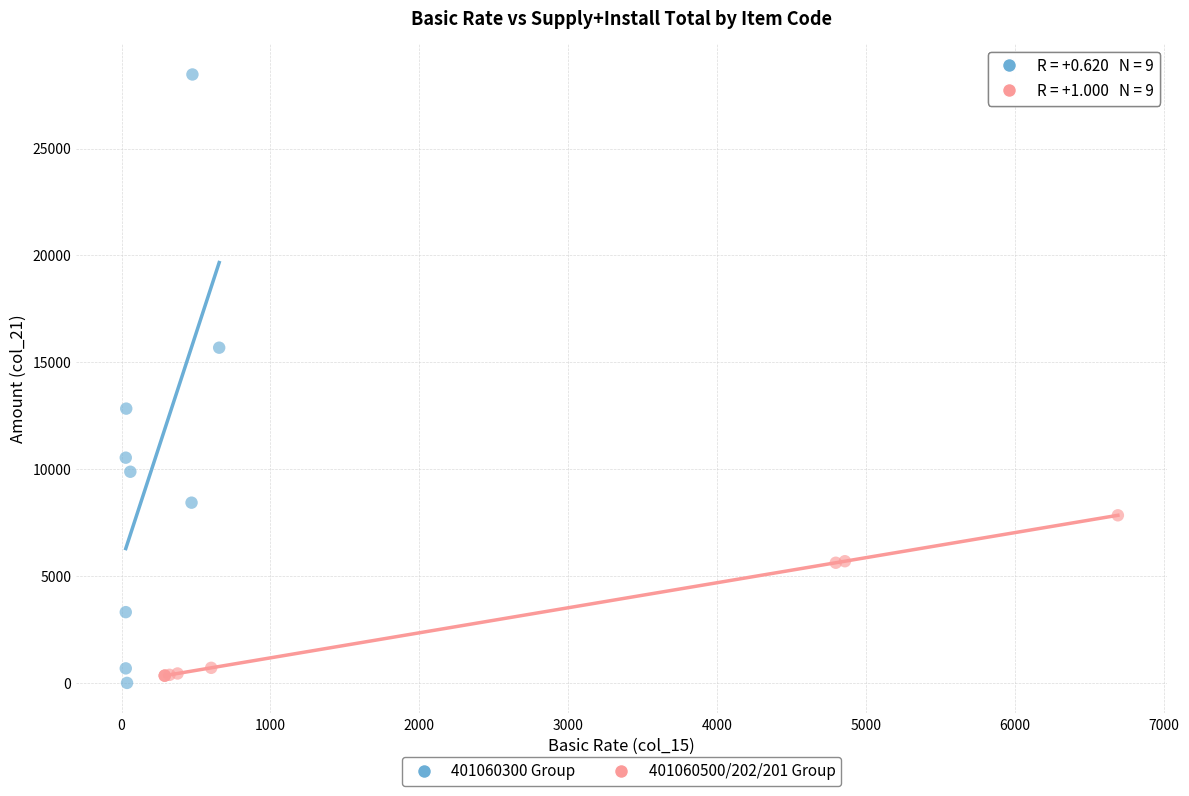

Which series contains the lowest Y value?

401060300 Group